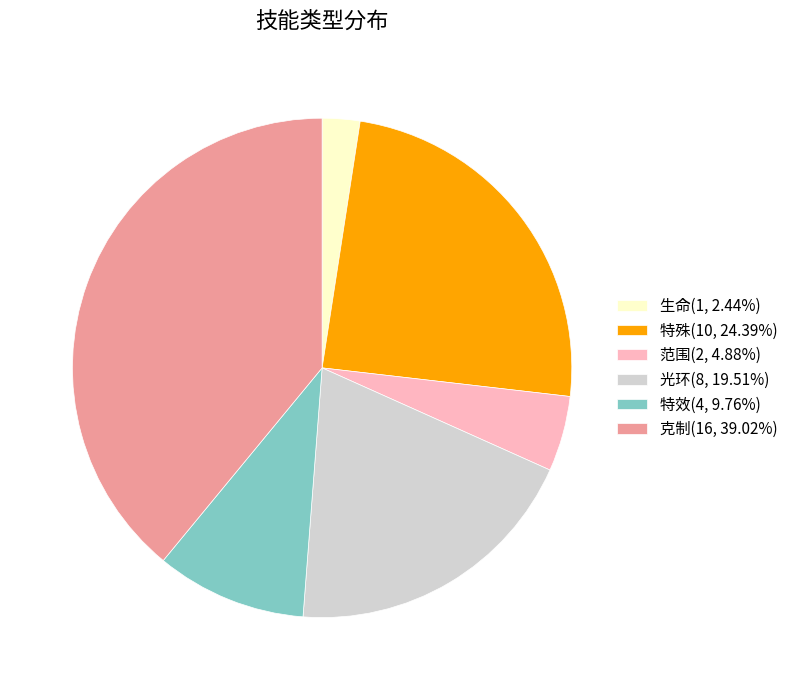

What is the ratio of the value at 特效(4, 9.76%) to the value at 特殊(10, 24.39%)?

0.4